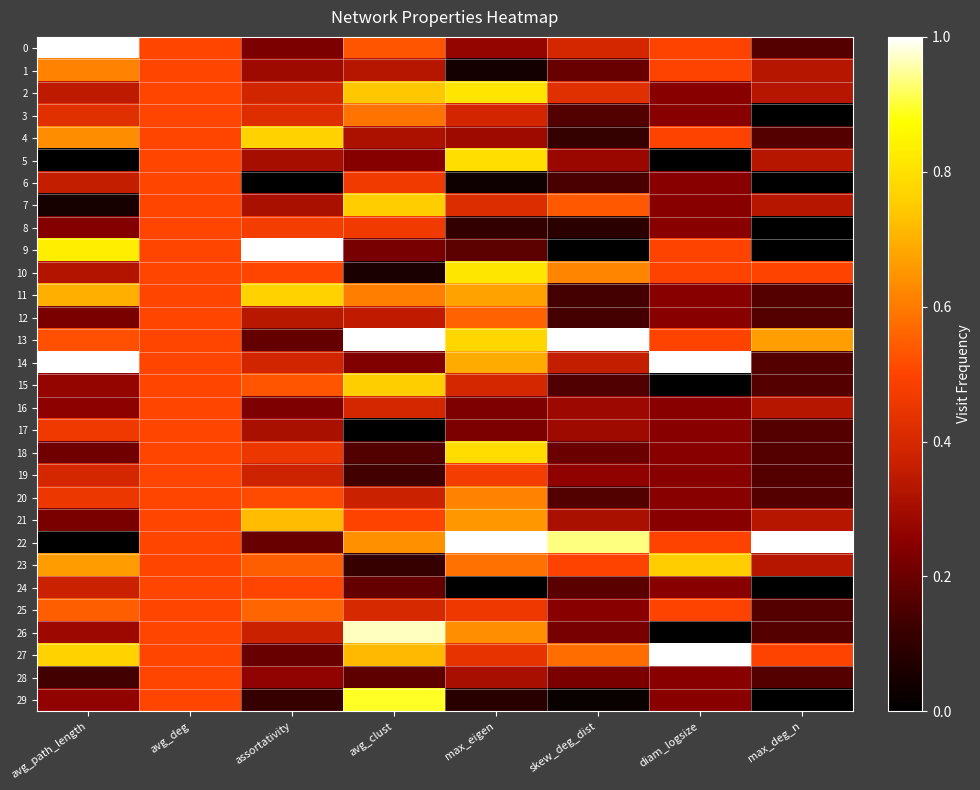

Reading left to right, extract all data points from this chart.

0: avg_path_length=1.0	avg_deg=0.5	assortativity=0.2	avg_clust=0.5	max_eigen=0.3	skew_deg_dist=0.4	diam_logsize=0.5	max_deg_n=0.2
1: avg_path_length=0.6	avg_deg=0.5	assortativity=0.3	avg_clust=0.3	max_eigen=0.0	skew_deg_dist=0.2	diam_logsize=0.5	max_deg_n=0.3
2: avg_path_length=0.3	avg_deg=0.5	assortativity=0.4	avg_clust=0.7	max_eigen=0.8	skew_deg_dist=0.4	diam_logsize=0.2	max_deg_n=0.3
3: avg_path_length=0.4	avg_deg=0.5	assortativity=0.4	avg_clust=0.6	max_eigen=0.4	skew_deg_dist=0.2	diam_logsize=0.2	max_deg_n=0.0
4: avg_path_length=0.6	avg_deg=0.5	assortativity=0.8	avg_clust=0.3	max_eigen=0.3	skew_deg_dist=0.1	diam_logsize=0.5	max_deg_n=0.2
5: avg_path_length=0.0	avg_deg=0.5	assortativity=0.3	avg_clust=0.2	max_eigen=0.8	skew_deg_dist=0.3	diam_logsize=0.0	max_deg_n=0.3
6: avg_path_length=0.4	avg_deg=0.5	assortativity=0.0	avg_clust=0.5	max_eigen=0.0	skew_deg_dist=0.1	diam_logsize=0.2	max_deg_n=0.0
7: avg_path_length=0.0	avg_deg=0.5	assortativity=0.3	avg_clust=0.8	max_eigen=0.4	skew_deg_dist=0.5	diam_logsize=0.2	max_deg_n=0.3
8: avg_path_length=0.2	avg_deg=0.5	assortativity=0.5	avg_clust=0.5	max_eigen=0.1	skew_deg_dist=0.1	diam_logsize=0.2	max_deg_n=0.0
9: avg_path_length=0.8	avg_deg=0.5	assortativity=1.0	avg_clust=0.2	max_eigen=0.2	skew_deg_dist=0.0	diam_logsize=0.5	max_deg_n=0.0
10: avg_path_length=0.3	avg_deg=0.5	assortativity=0.5	avg_clust=0.1	max_eigen=0.8	skew_deg_dist=0.6	diam_logsize=0.5	max_deg_n=0.5
11: avg_path_length=0.7	avg_deg=0.5	assortativity=0.8	avg_clust=0.6	max_eigen=0.7	skew_deg_dist=0.1	diam_logsize=0.2	max_deg_n=0.2
12: avg_path_length=0.2	avg_deg=0.5	assortativity=0.3	avg_clust=0.4	max_eigen=0.6	skew_deg_dist=0.1	diam_logsize=0.2	max_deg_n=0.2
13: avg_path_length=0.5	avg_deg=0.5	assortativity=0.2	avg_clust=1.0	max_eigen=0.8	skew_deg_dist=1.0	diam_logsize=0.5	max_deg_n=0.7
14: avg_path_length=1.0	avg_deg=0.5	assortativity=0.4	avg_clust=0.2	max_eigen=0.7	skew_deg_dist=0.4	diam_logsize=1.0	max_deg_n=0.2
15: avg_path_length=0.3	avg_deg=0.5	assortativity=0.5	avg_clust=0.8	max_eigen=0.4	skew_deg_dist=0.2	diam_logsize=0.0	max_deg_n=0.2
16: avg_path_length=0.3	avg_deg=0.5	assortativity=0.2	avg_clust=0.4	max_eigen=0.2	skew_deg_dist=0.3	diam_logsize=0.2	max_deg_n=0.3
17: avg_path_length=0.5	avg_deg=0.5	assortativity=0.3	avg_clust=0.0	max_eigen=0.2	skew_deg_dist=0.3	diam_logsize=0.2	max_deg_n=0.2
18: avg_path_length=0.2	avg_deg=0.5	assortativity=0.5	avg_clust=0.2	max_eigen=0.8	skew_deg_dist=0.2	diam_logsize=0.2	max_deg_n=0.2
19: avg_path_length=0.4	avg_deg=0.5	assortativity=0.4	avg_clust=0.1	max_eigen=0.5	skew_deg_dist=0.3	diam_logsize=0.2	max_deg_n=0.2
20: avg_path_length=0.5	avg_deg=0.5	assortativity=0.5	avg_clust=0.4	max_eigen=0.6	skew_deg_dist=0.2	diam_logsize=0.2	max_deg_n=0.2
21: avg_path_length=0.2	avg_deg=0.5	assortativity=0.7	avg_clust=0.5	max_eigen=0.7	skew_deg_dist=0.3	diam_logsize=0.2	max_deg_n=0.3
22: avg_path_length=0.0	avg_deg=0.5	assortativity=0.2	avg_clust=0.6	max_eigen=1.0	skew_deg_dist=0.9	diam_logsize=0.5	max_deg_n=1.0
23: avg_path_length=0.7	avg_deg=0.5	assortativity=0.6	avg_clust=0.1	max_eigen=0.6	skew_deg_dist=0.5	diam_logsize=0.8	max_deg_n=0.3
24: avg_path_length=0.4	avg_deg=0.5	assortativity=0.5	avg_clust=0.2	max_eigen=0.0	skew_deg_dist=0.2	diam_logsize=0.2	max_deg_n=0.0
25: avg_path_length=0.5	avg_deg=0.5	assortativity=0.6	avg_clust=0.4	max_eigen=0.5	skew_deg_dist=0.2	diam_logsize=0.5	max_deg_n=0.2
26: avg_path_length=0.3	avg_deg=0.5	assortativity=0.4	avg_clust=1.0	max_eigen=0.6	skew_deg_dist=0.2	diam_logsize=0.0	max_deg_n=0.2
27: avg_path_length=0.8	avg_deg=0.5	assortativity=0.2	avg_clust=0.7	max_eigen=0.4	skew_deg_dist=0.6	diam_logsize=1.0	max_deg_n=0.5
28: avg_path_length=0.1	avg_deg=0.5	assortativity=0.3	avg_clust=0.2	max_eigen=0.3	skew_deg_dist=0.2	diam_logsize=0.2	max_deg_n=0.2
29: avg_path_length=0.3	avg_deg=0.5	assortativity=0.1	avg_clust=0.9	max_eigen=0.1	skew_deg_dist=0.0	diam_logsize=0.2	max_deg_n=0.0